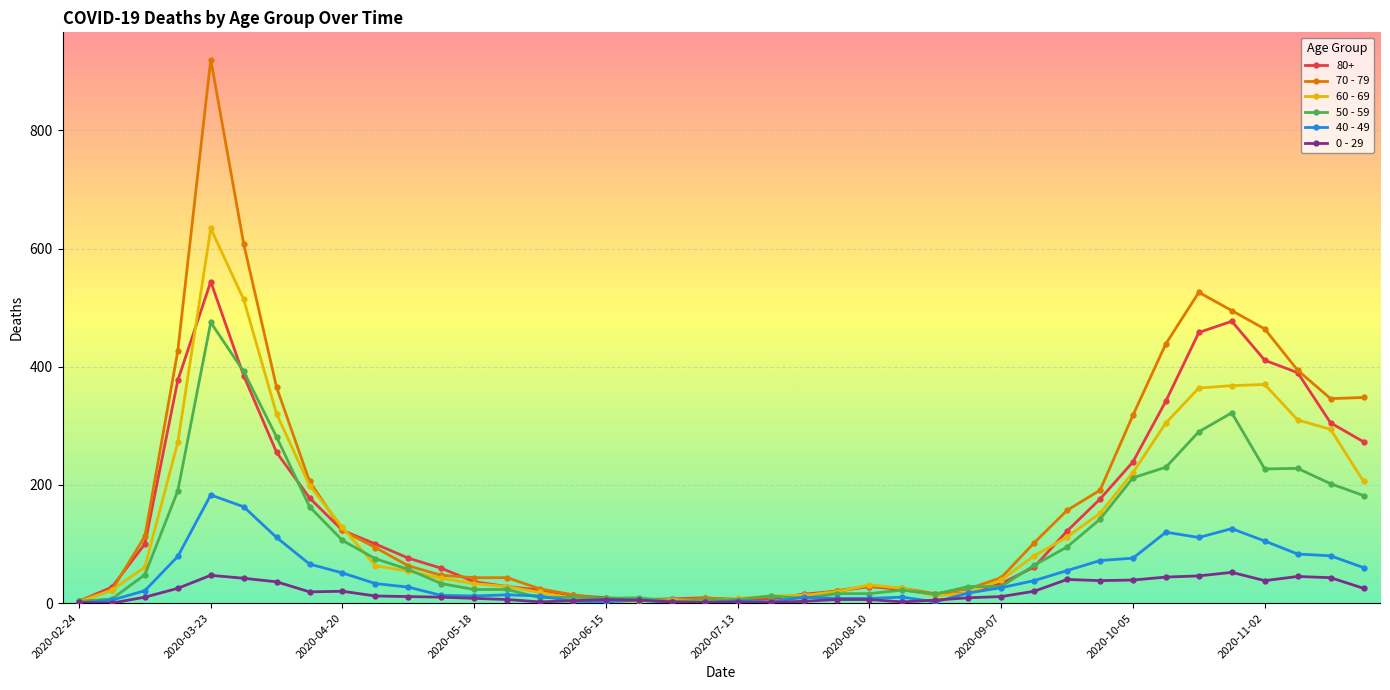

What is the label of the 34th point from the right?

2020-04-06